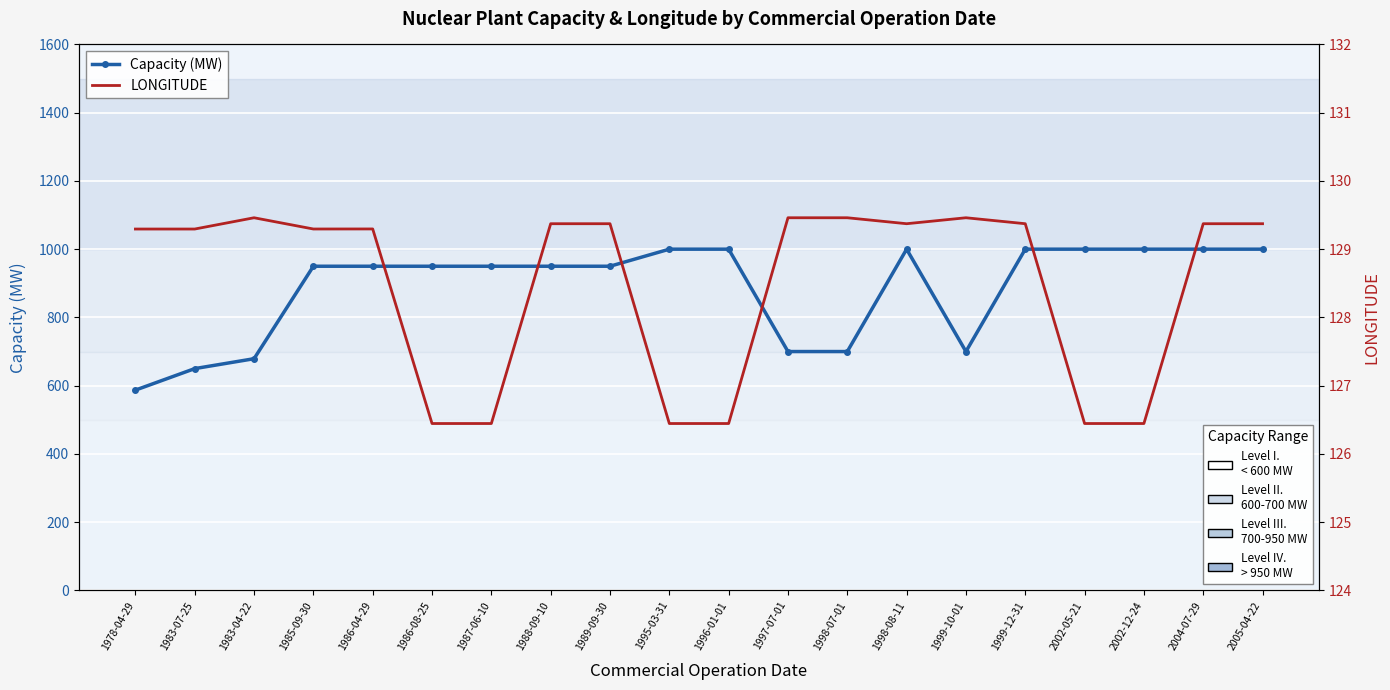

What is the label of the 5th point from the right?

1999-12-31